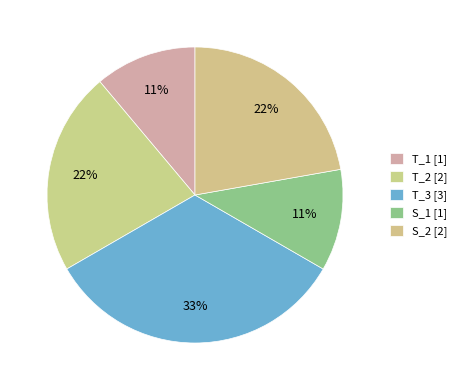

Do S_1 and T_1 together represent more than half of the pie?

No